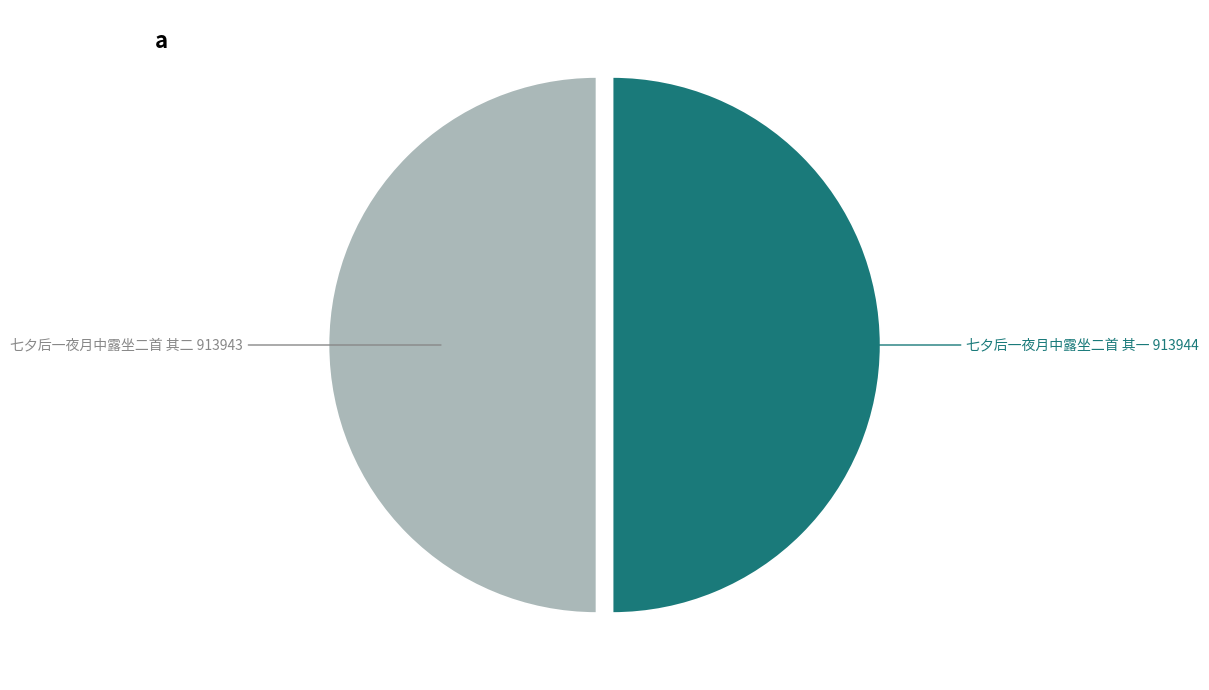

Approximately how many times larger is the value at 七夕后一夜月中露坐二首 其二 compared to 七夕后一夜月中露坐二首 其一?

1.0